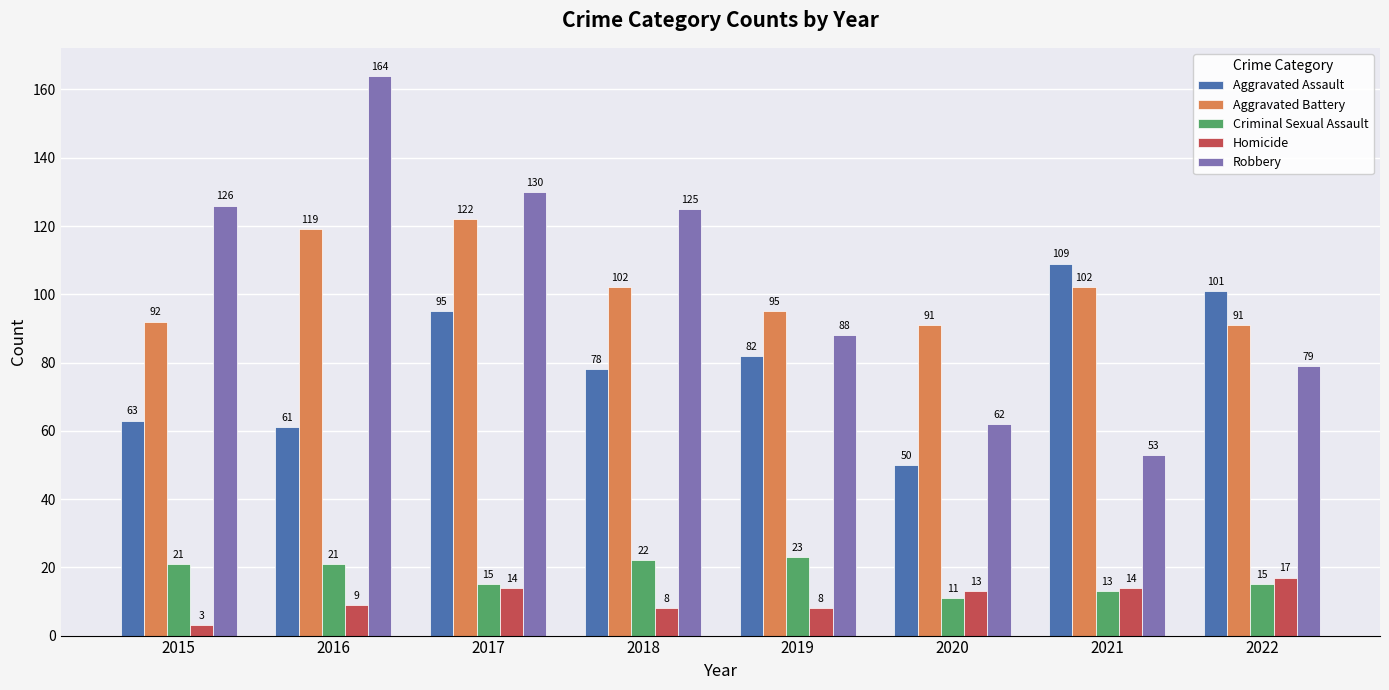

Rank the categories by Robbery value from lowest to highest.

2021, 2020, 2022, 2019, 2018, 2015, 2017, 2016